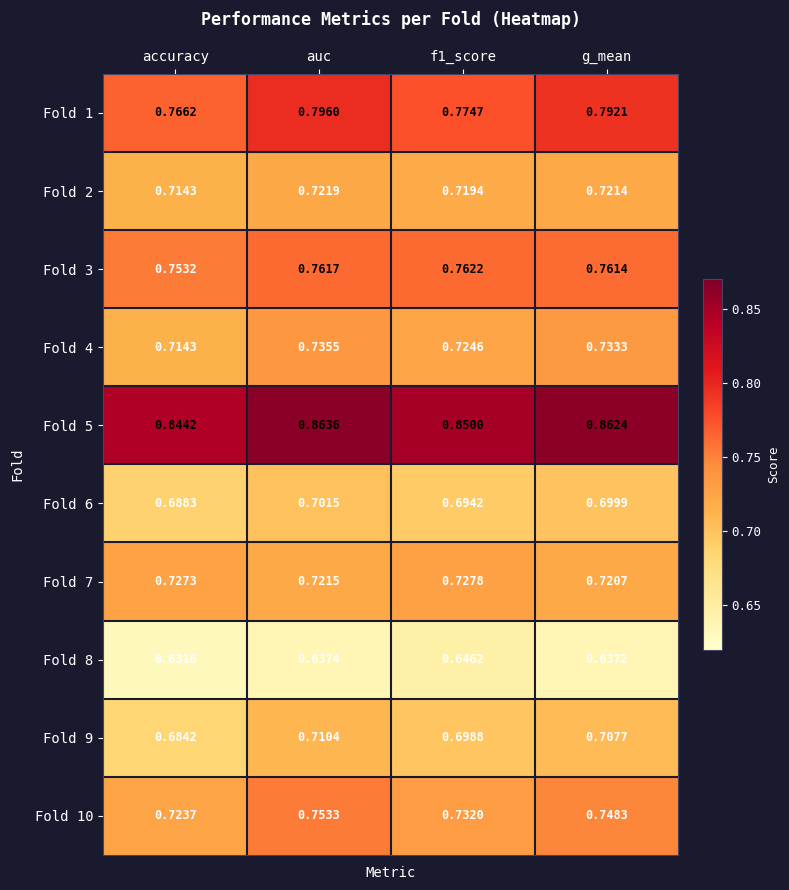

Where is Fold 7 nearest to the value 0?

g_mean